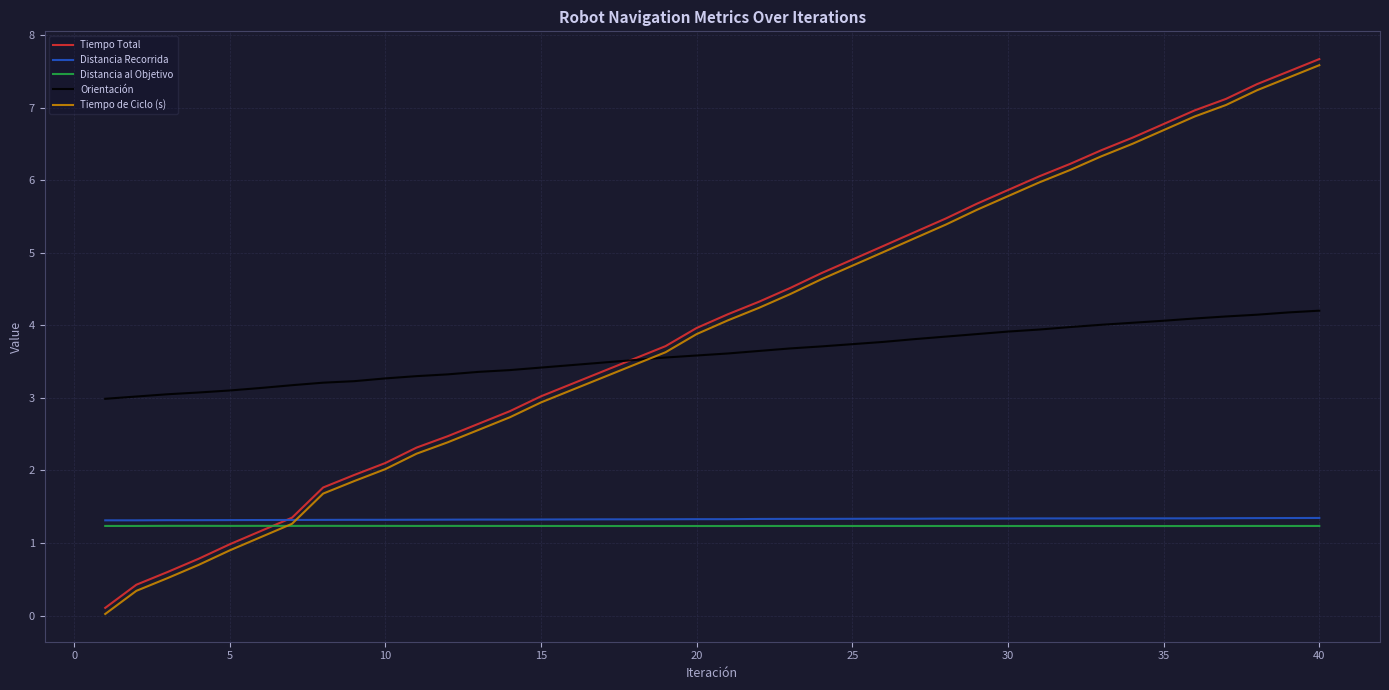

What is the highest value of the Distancia al Objetivo series?

1.2